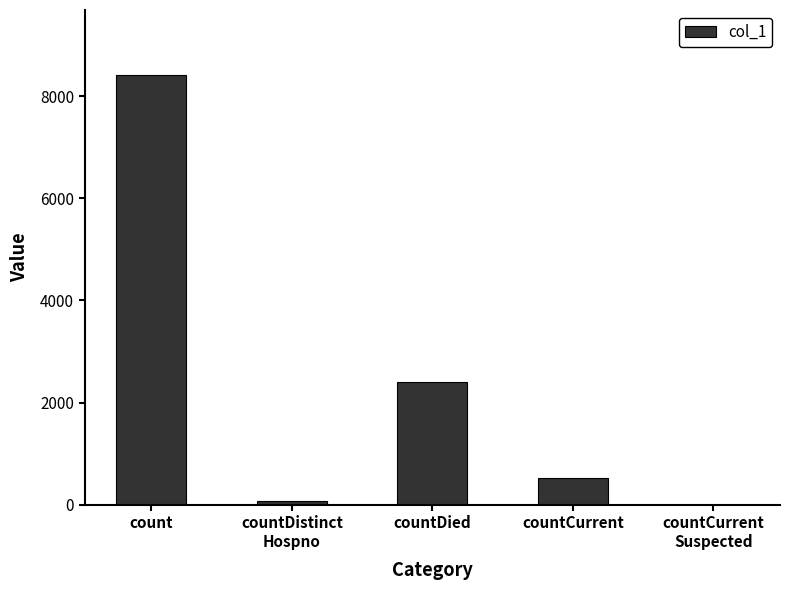

What is the sum of the values at countDistinct
Hospno and countCurrent?

599